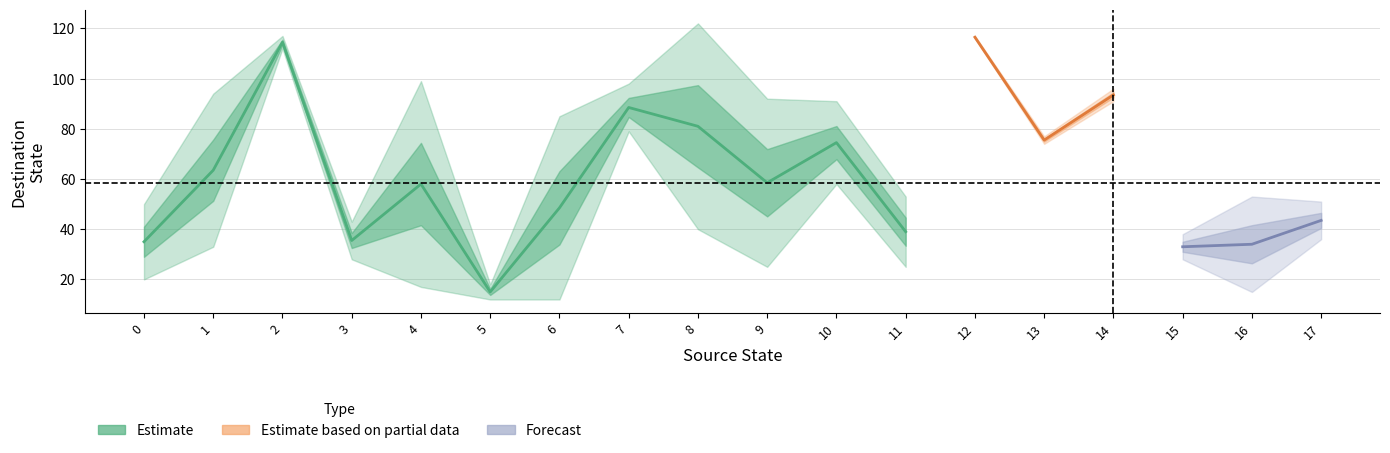

Reading left to right, transcribe all the data shown in this chart.

source_state: 0=0	1=0	2=1	3=1	4=2	5=2	6=3	7=3	8=4	9=4	10=5	11=5	12=6	13=6	14=7	15=7	16=8	17=8	18=9	19=9	20=10	21=10	22=11	23=11	24=12	25=12	26=13	27=13	28=14	29=14	30=15	31=15	32=16	33=16	34=17	35=17
destination_state: 0=50	1=20	2=33	3=94	4=112	5=117	6=28	7=43	8=17	9=99	10=18	11=12	12=85	13=12	14=79	15=98	16=122	17=40	18=25	19=92	20=91	21=58	22=53	23=25	24=117	25=116	26=77	27=74	28=91	29=96	30=38	31=28	32=15	33=53	34=51	35=36
input_symbol_a: 0=50	1=33	2=112	3=28	4=17	5=18	6=85	7=79	8=122	9=25	10=91	11=53	12=117	13=77	14=91	15=38	16=15	17=51	18=0	19=0	20=0	21=0	22=0	23=0	24=0	25=0	26=0	27=0	28=0	29=0	30=0	31=0	32=0	33=0	34=0	35=0
input_symbol_b: 0=20	1=94	2=117	3=43	4=99	5=12	6=12	7=98	8=40	9=92	10=58	11=25	12=116	13=74	14=96	15=28	16=53	17=36	18=0	19=0	20=0	21=0	22=0	23=0	24=0	25=0	26=0	27=0	28=0	29=0	30=0	31=0	32=0	33=0	34=0	35=0